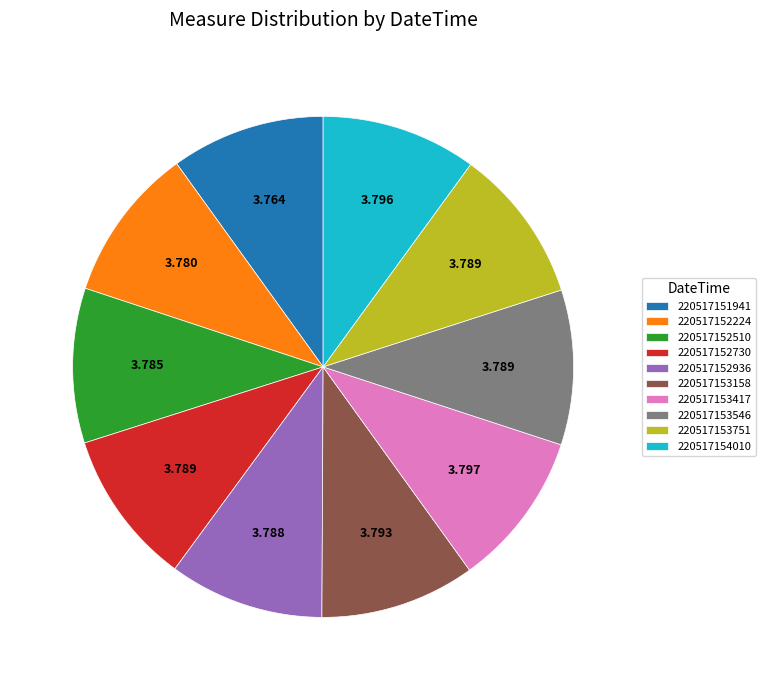

Is the sum of 220517153417 and 220517154010 greater than half?

No